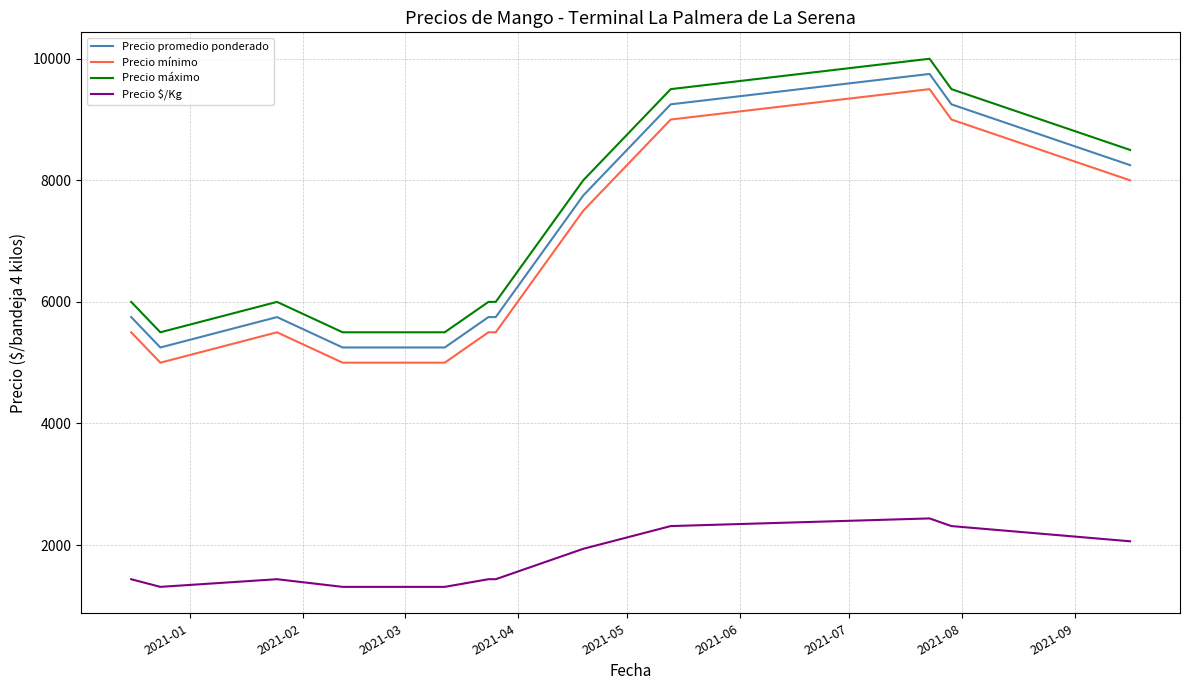

What is the difference between the maximum and minimum values in the Precio promedio ponderado series?

4500.3